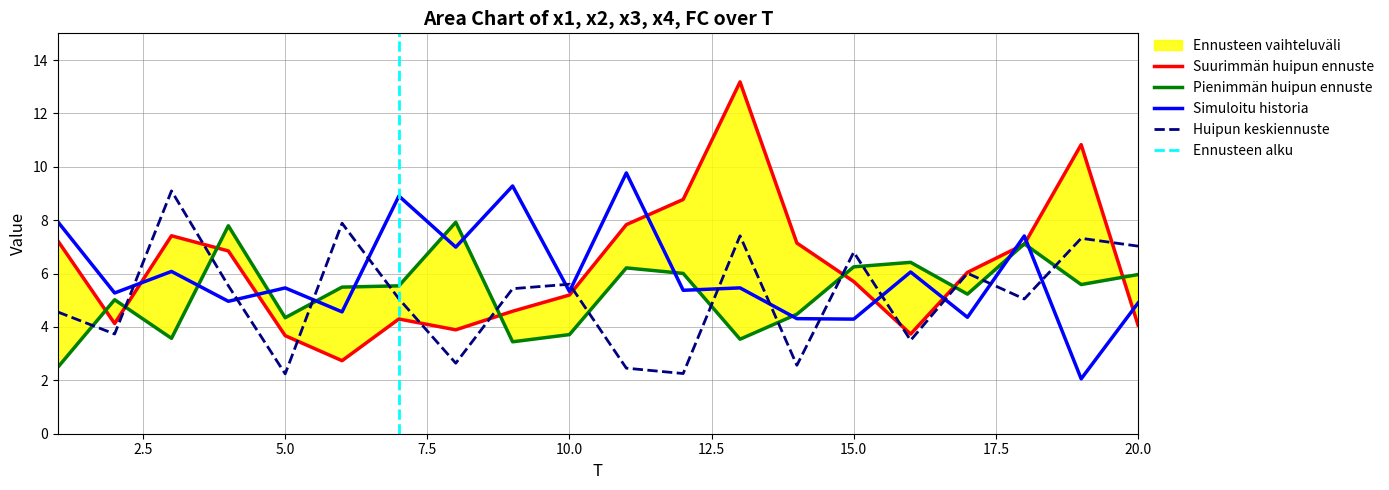

Between 18 and 19, which is larger?

18